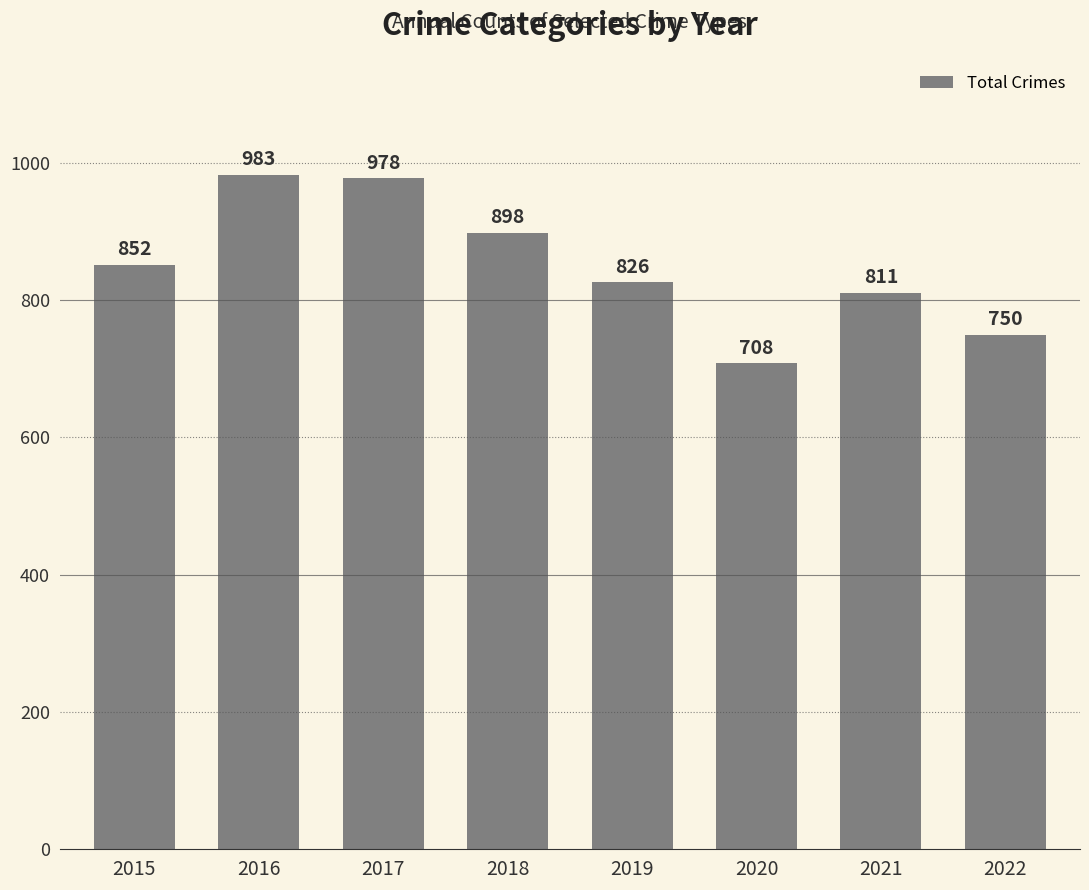

What is the ratio of the value at 2015 to the value at 2019?

1.0